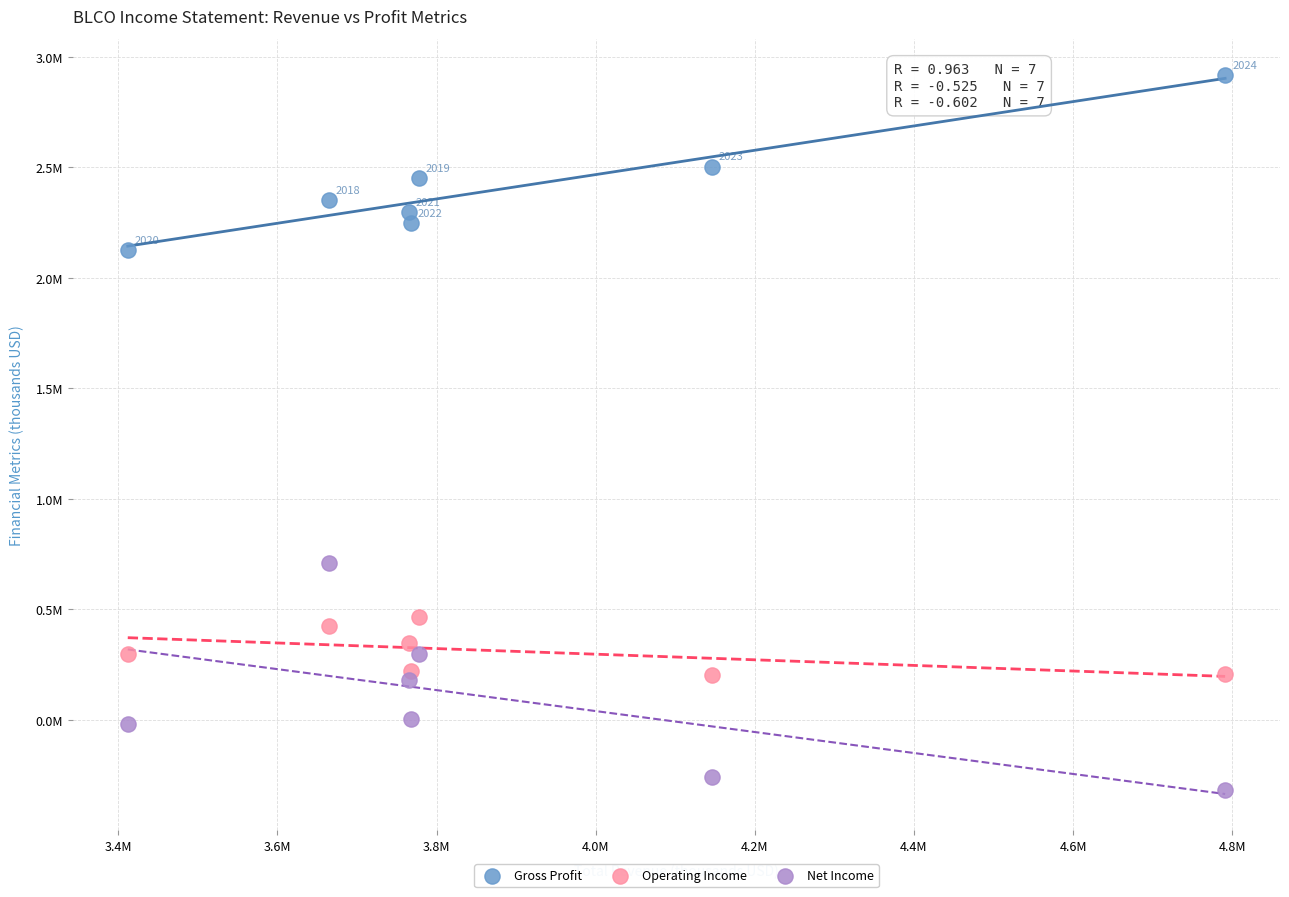

Which series has the widest spread of Y values?

Net Income